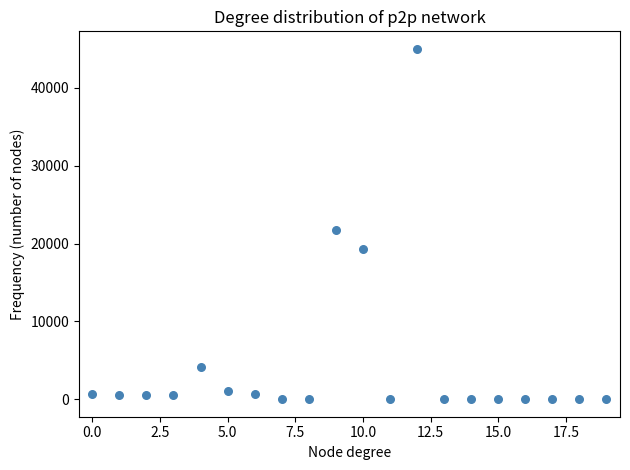

What Y value in the scatter plot is closest to 22514?

21742.9